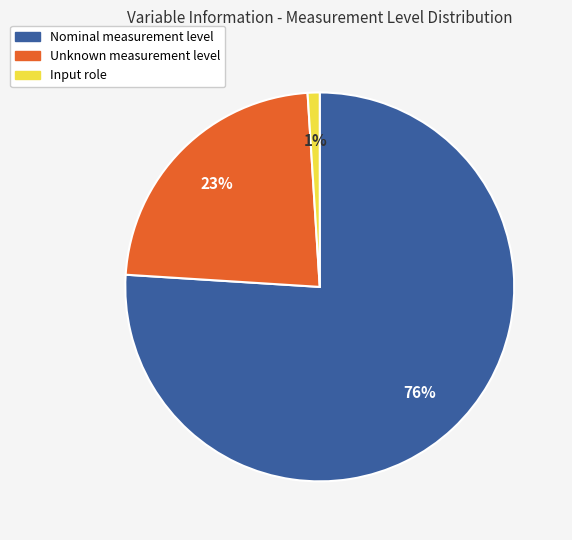

To the nearest percent, what percentage of the pie is Nominal?

76%